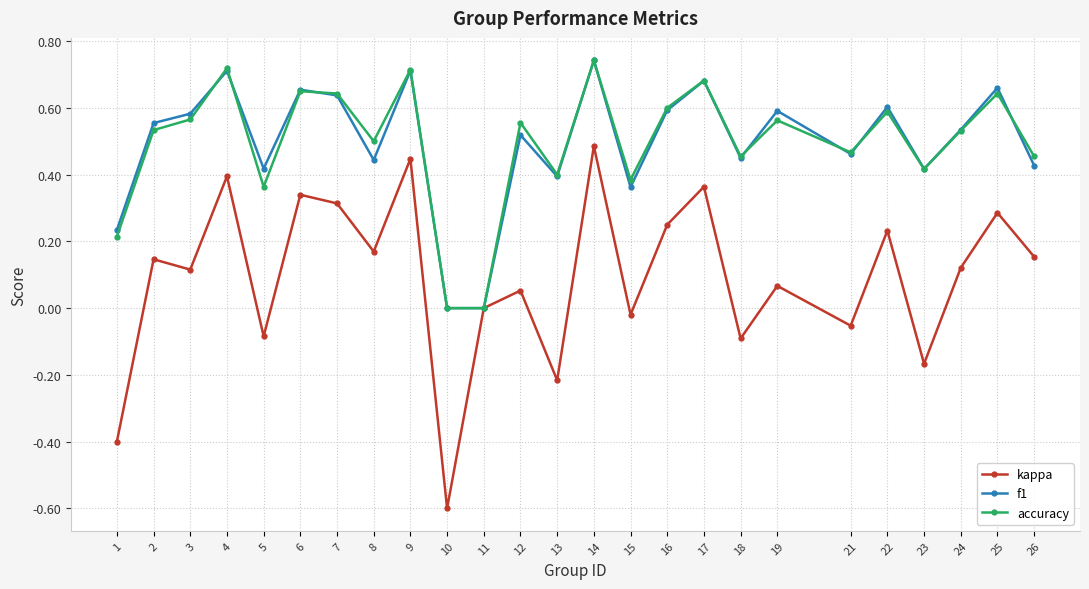

Which category has the highest value in the accuracy series?

14